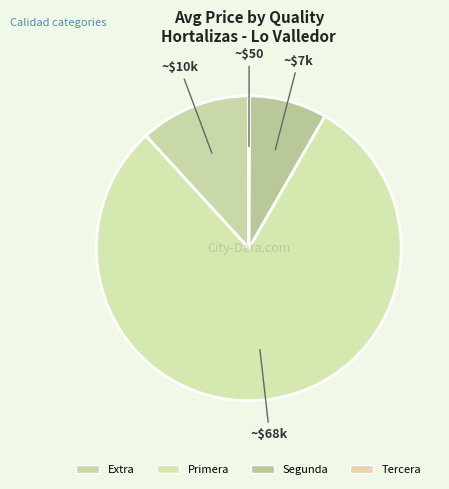

Between Segunda and Primera, which is larger?

Primera